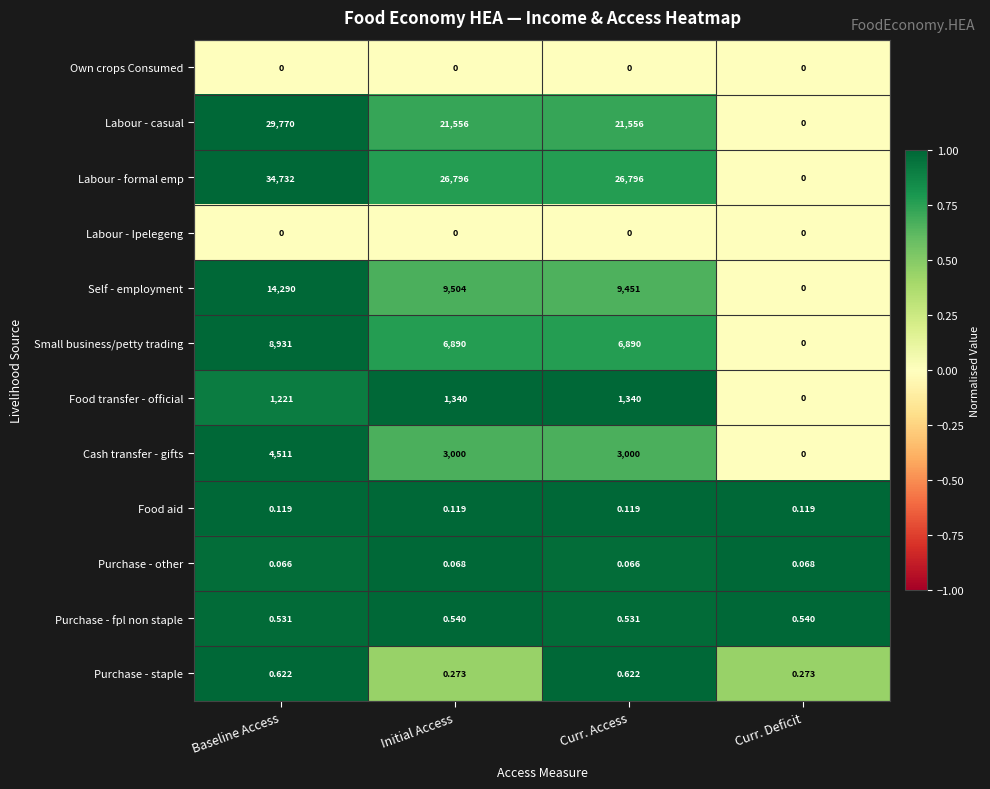

At which label does Labour - formal emp reach its minimum?

Curr. Deficit